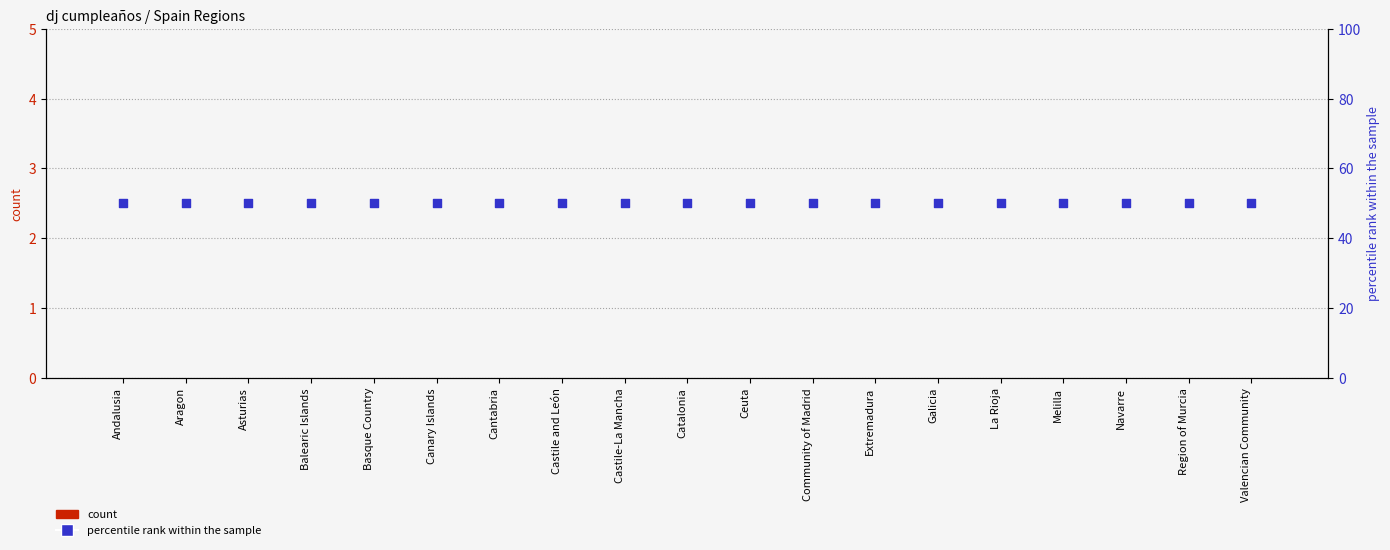

Which series contains the lowest Y value?

dj cumpleaños